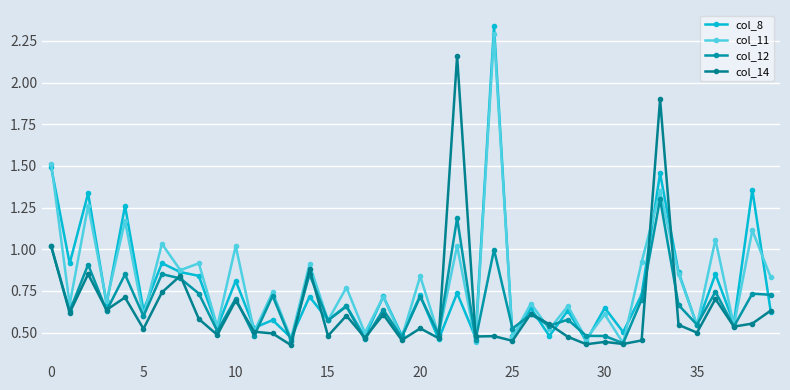

What is the difference between the second highest and minimum values in the col_11 series?

1.1